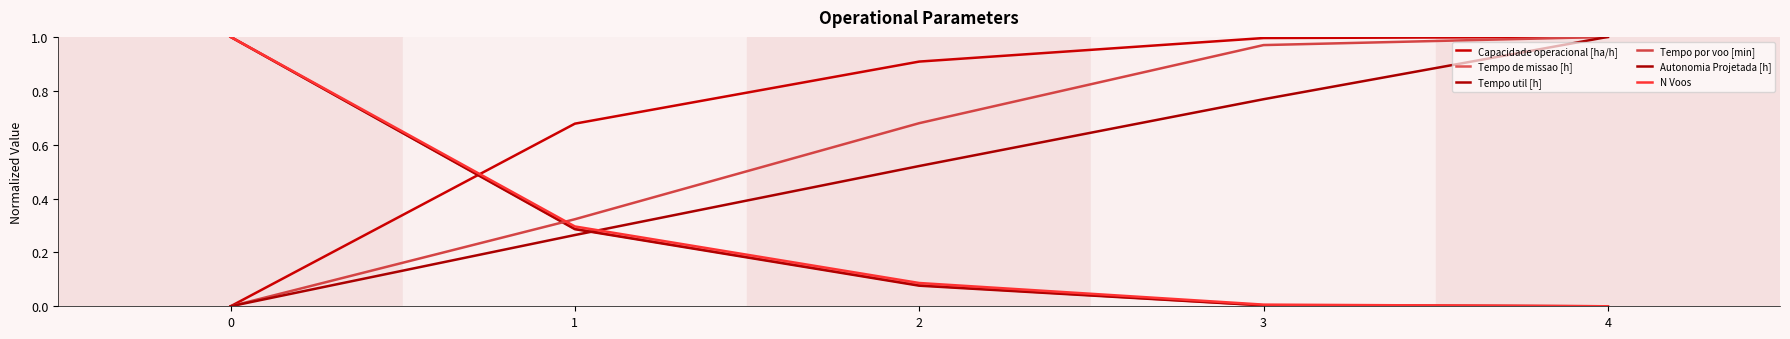

Is it true that Tempo por voo [min] equals 0.0 at 0?

True